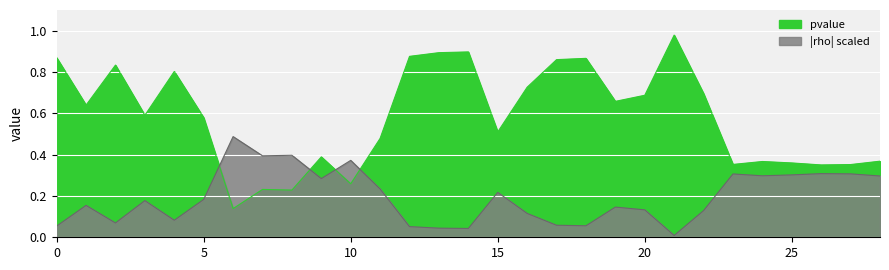

List the labels in order of value, largest first.

21, 14, 13, 12, 0, 18, 17, 2, 4, 16, 22, 20, 19, 1, 3, 5, 15, 11, 9, 28, 24, 25, 23, 27, 26, 10, 7, 8, 6